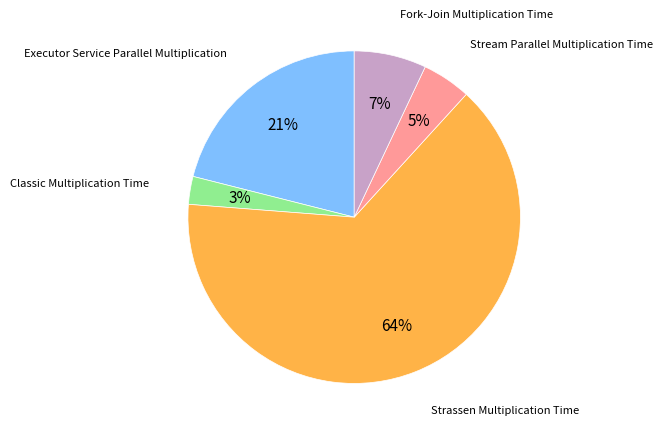

Is there a majority slice in this chart?

Yes